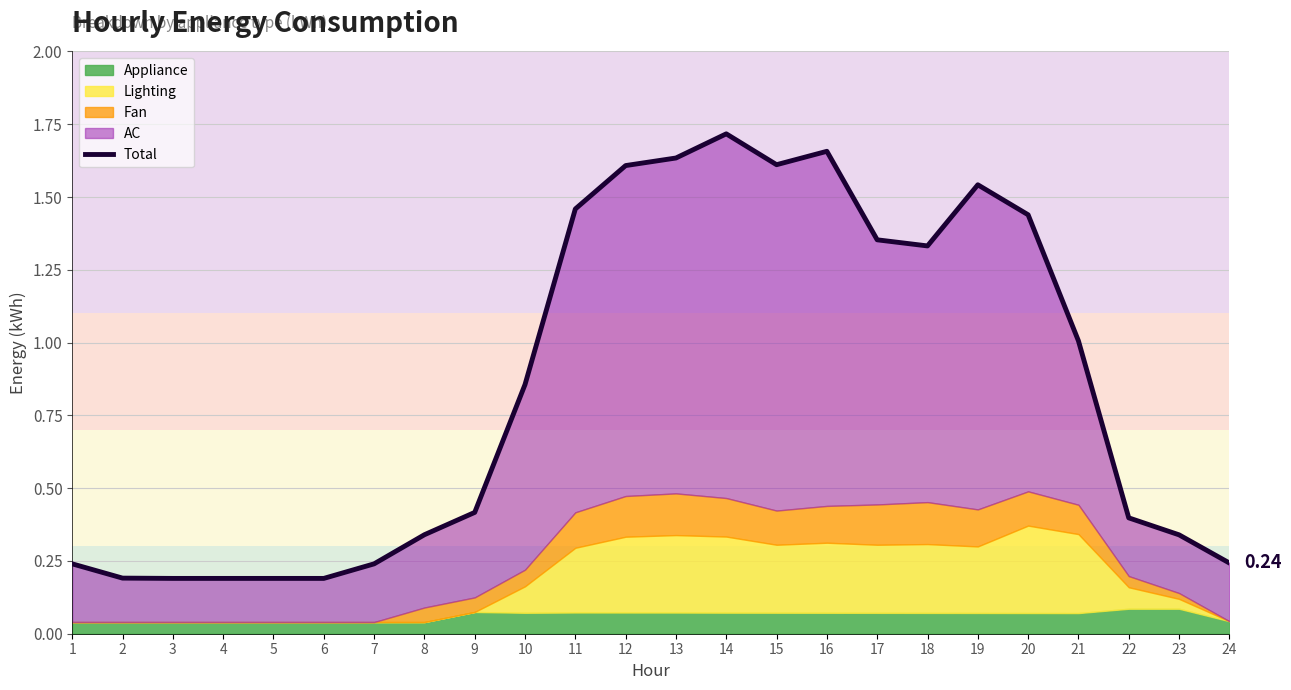

Between 2 and 19, which is larger?

19